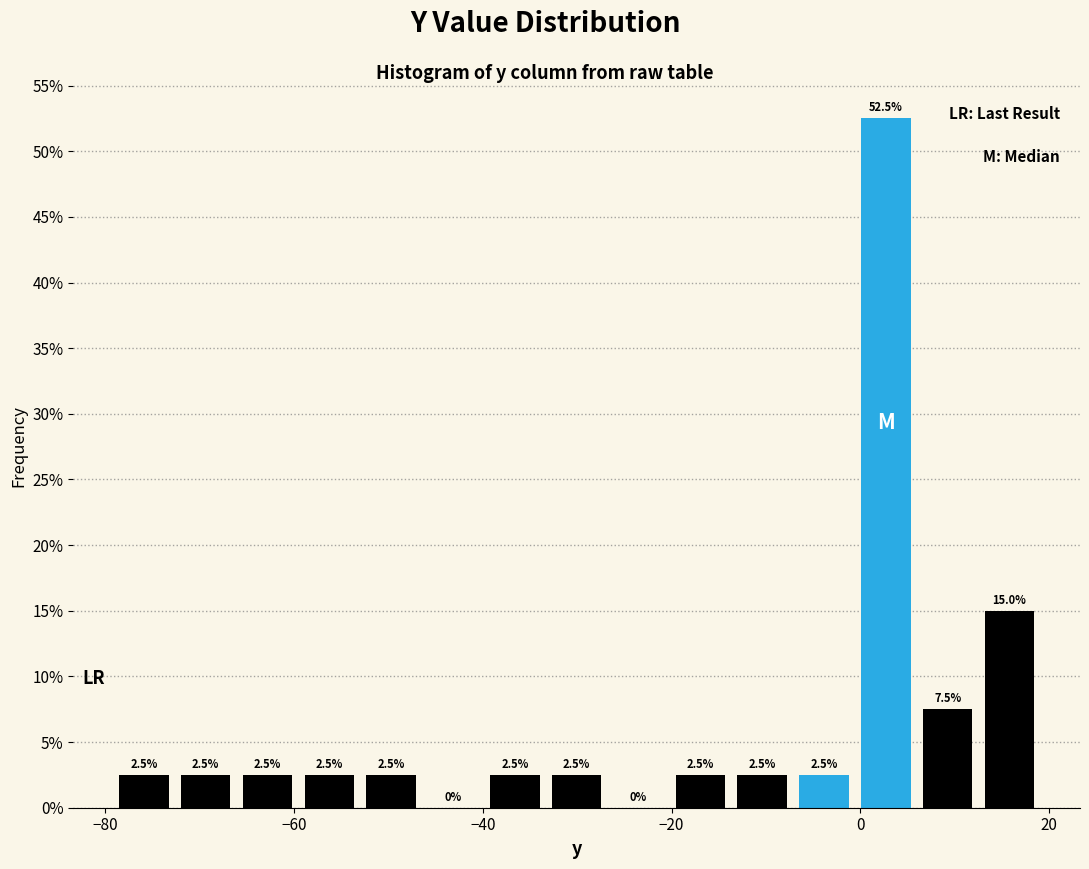

Read against the x-axis, roughly where is the centre of the tallest bar?

2